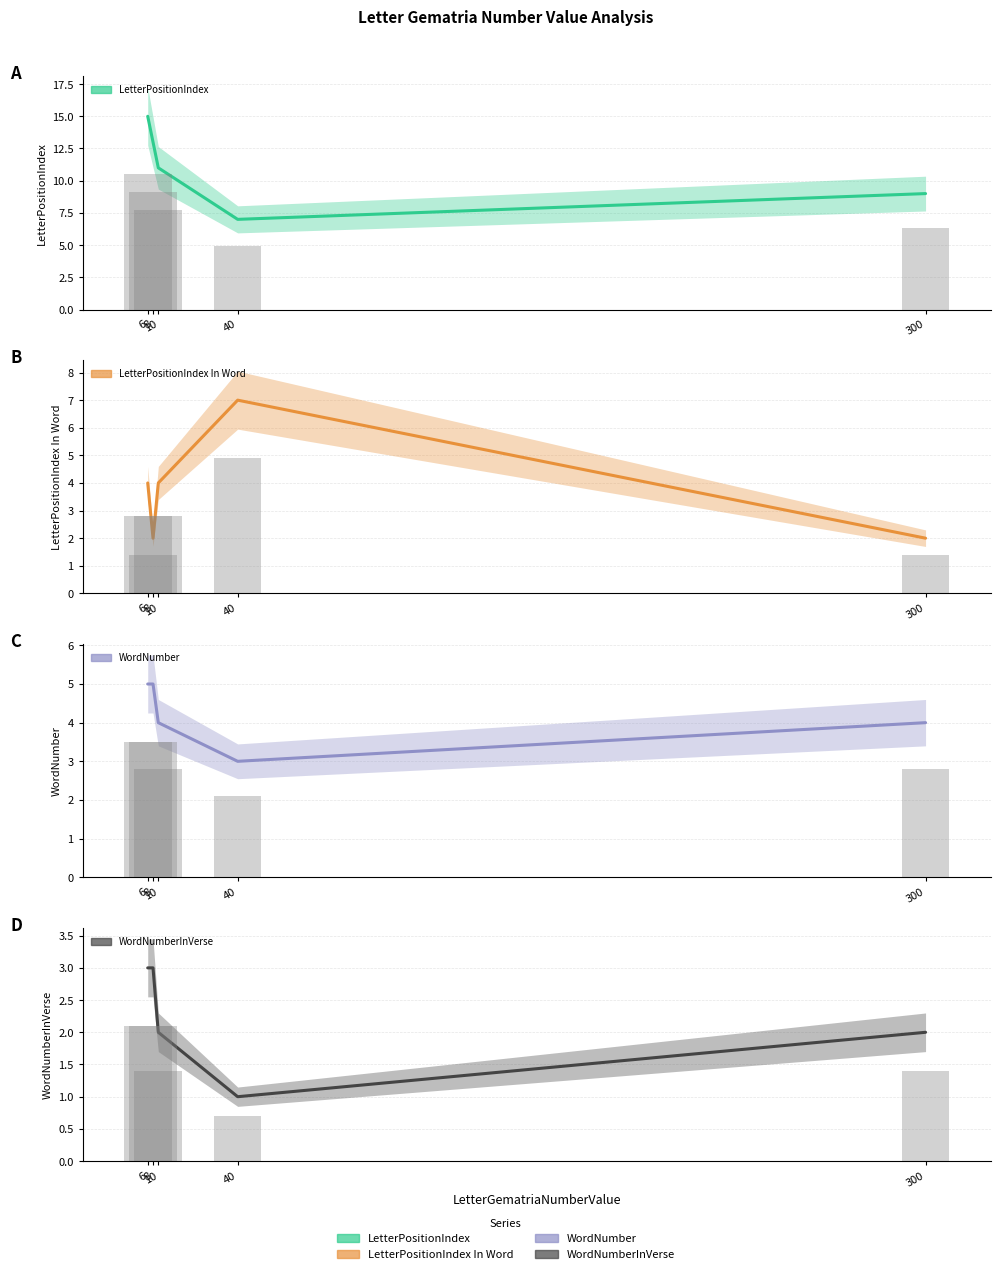

Count the number of data series in this chart.

4